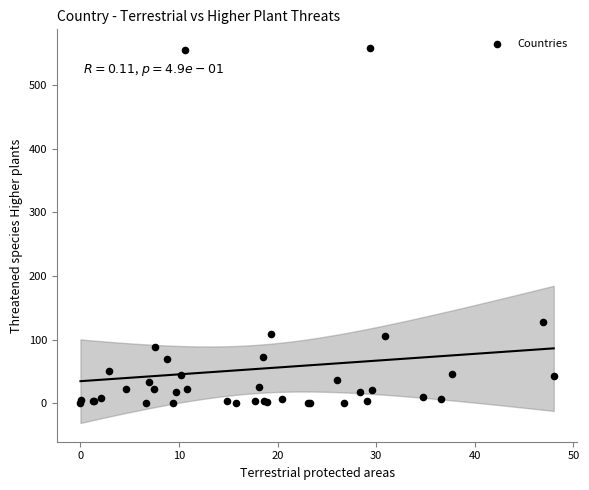

What Y value in the scatter plot is closest to 279?

127